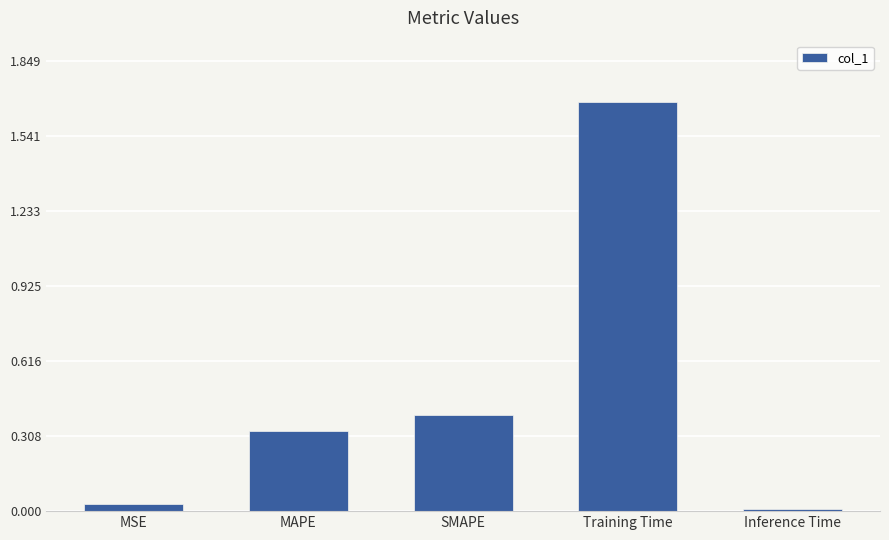

Are the bars horizontal?

No